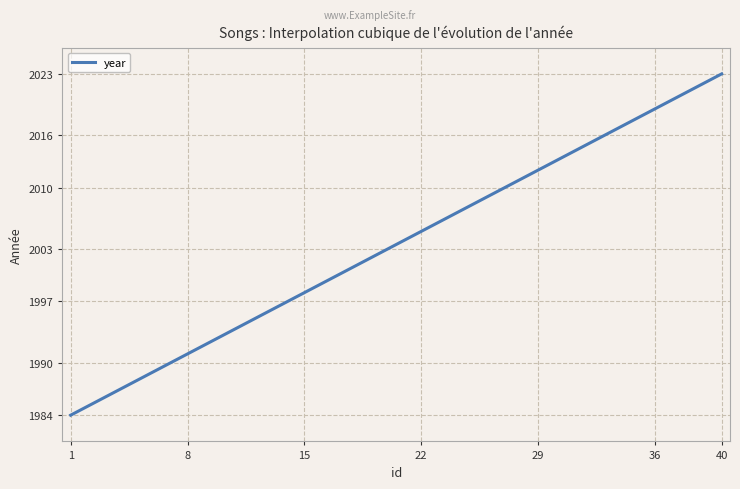

What is the smallest value displayed?

1984.0